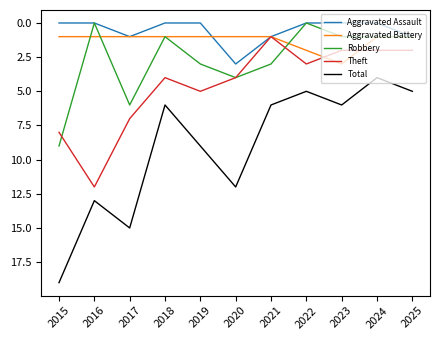

True or false: Robbery and Aggravated Battery intersect in this chart.

True